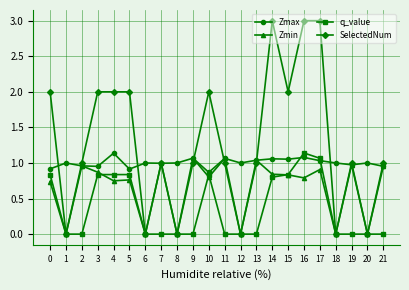

List the series in order of their overall mean, lowest first.

q_value, Zmin, Zmax, SelectedNum